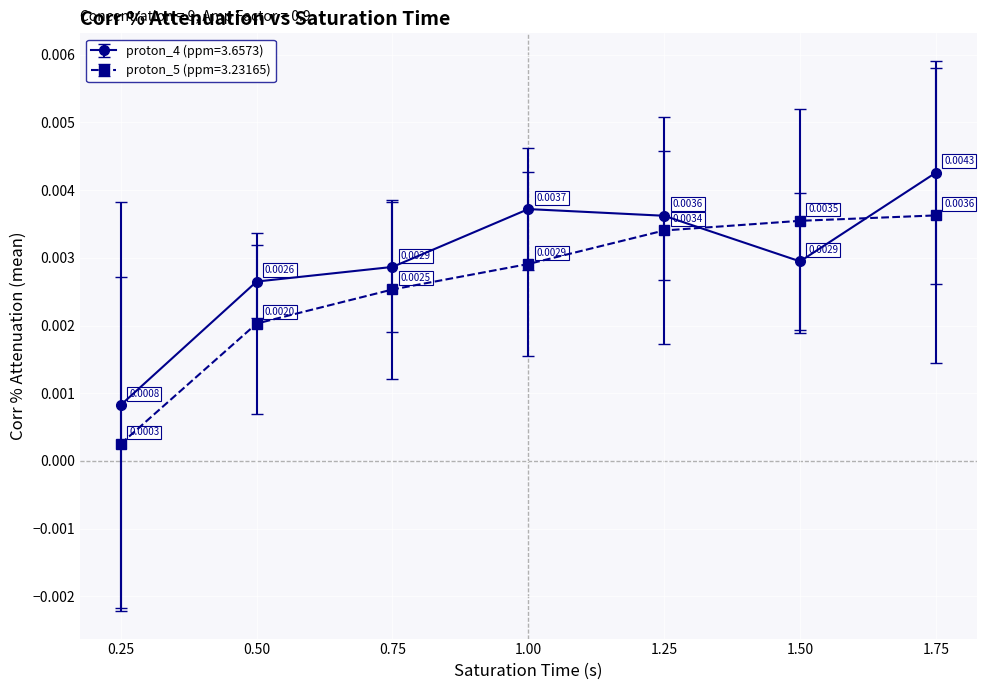

List the series in order of their peak value, highest first.

proton_4 (ppm=3.6573), proton_5 (ppm=3.23165)